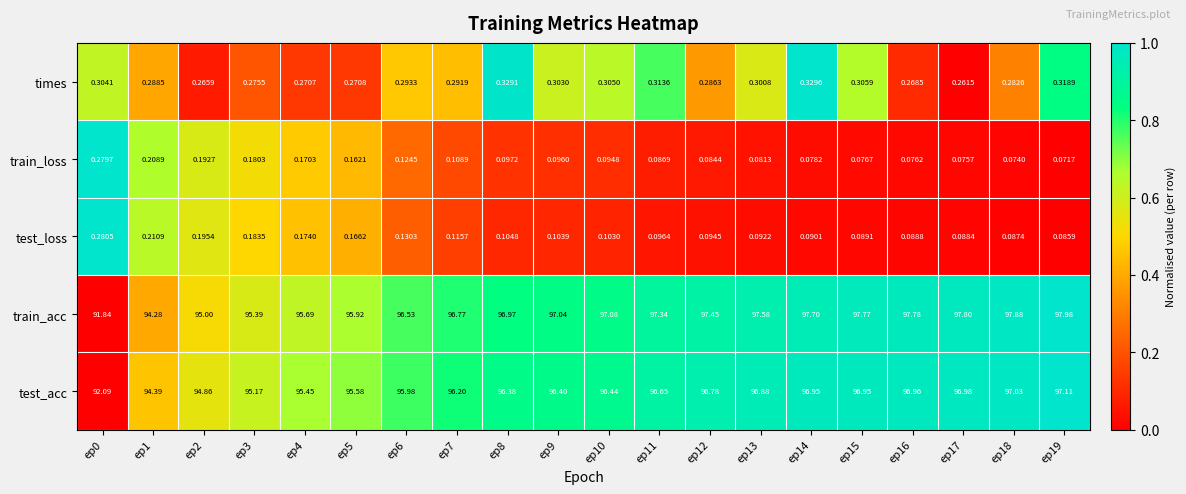

At ep19, list the series in order from smallest to largest.

train_loss, test_loss, times, test_acc, train_acc